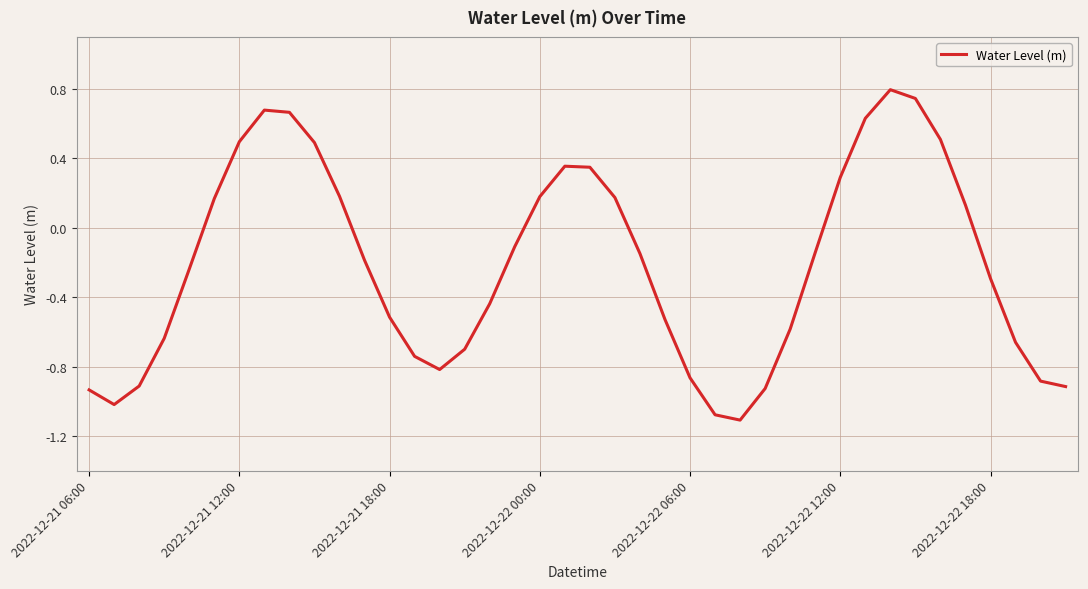

What is the greatest value displayed?

0.8